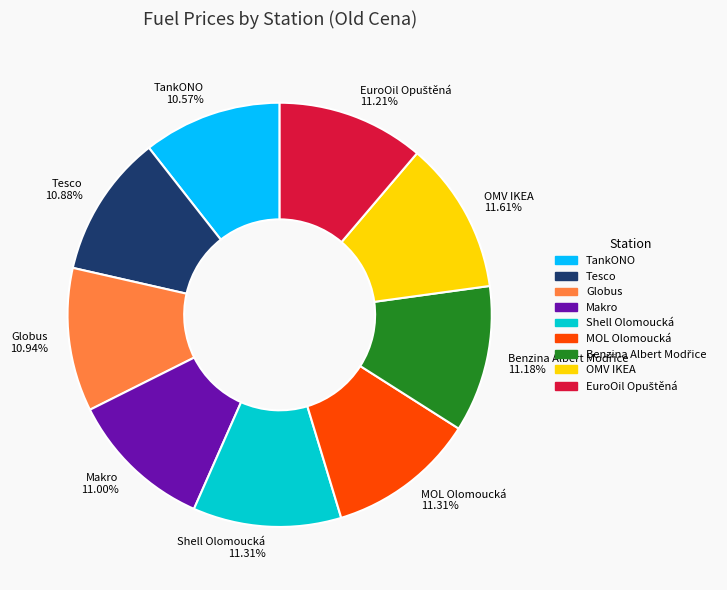

Does any single category account for the majority?

No